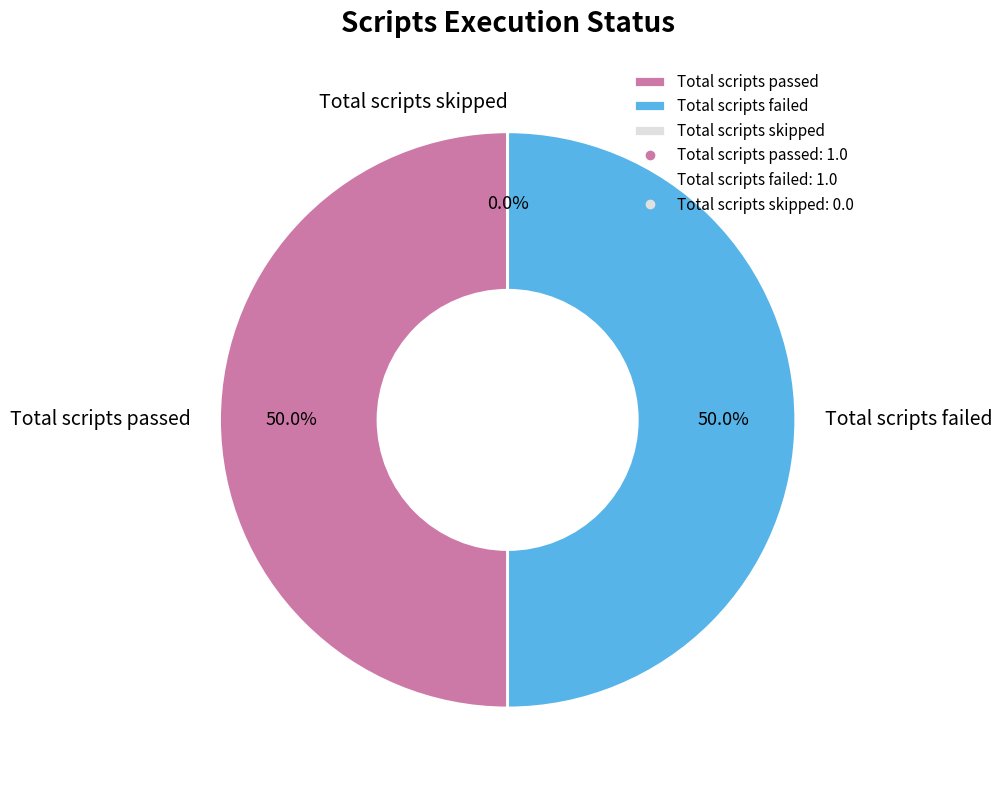

What is the smallest slice in the pie chart?

Total scripts skipped